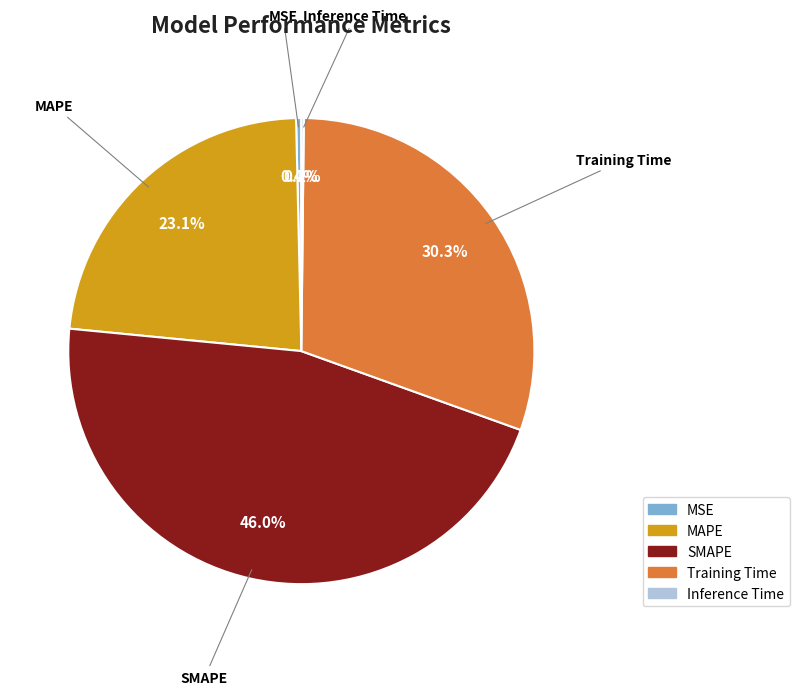

Which category has the biggest portion of the pie?

SMAPE